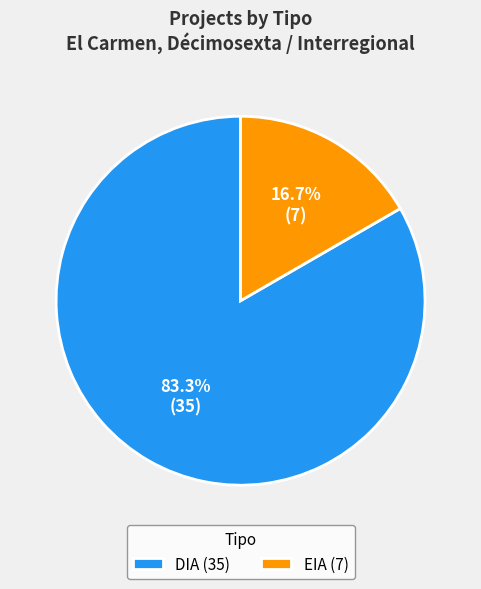

To the nearest percent, what is the average slice percentage?

50%